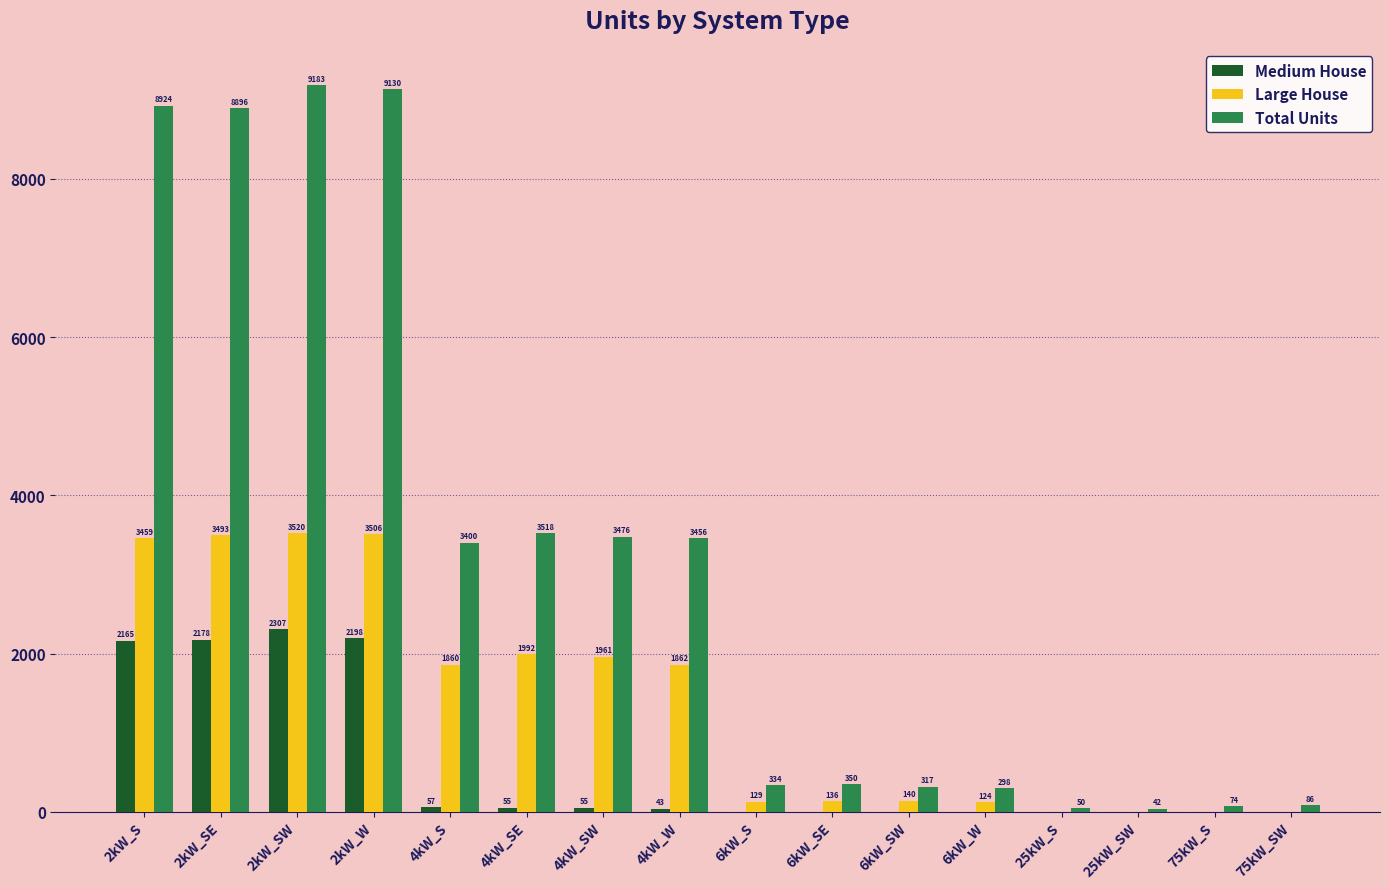

Which category has the highest value in the Large House series?

2kW_SW